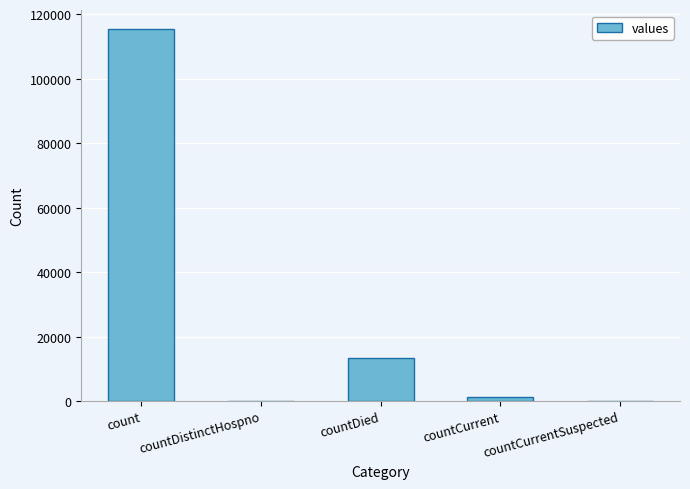

What is the change in value from count to countCurrent?

-113996